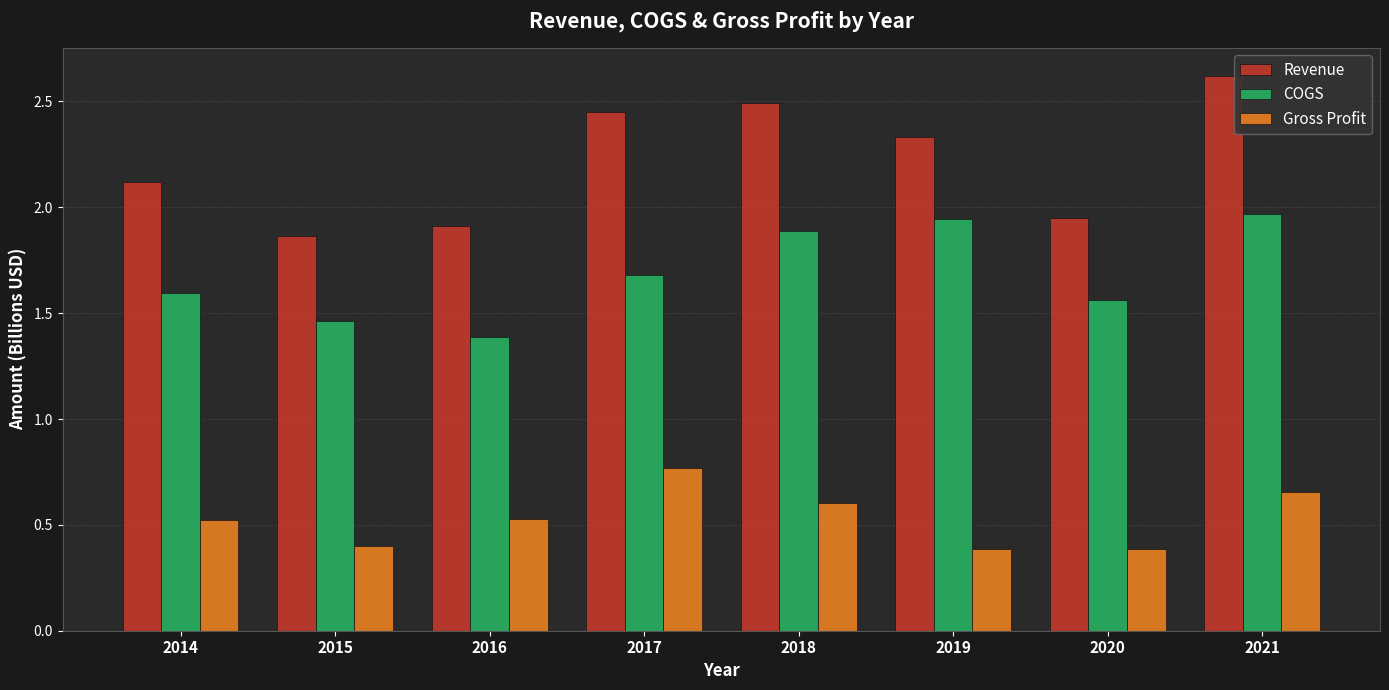

Which series has the largest range (max minus min)?

Revenue